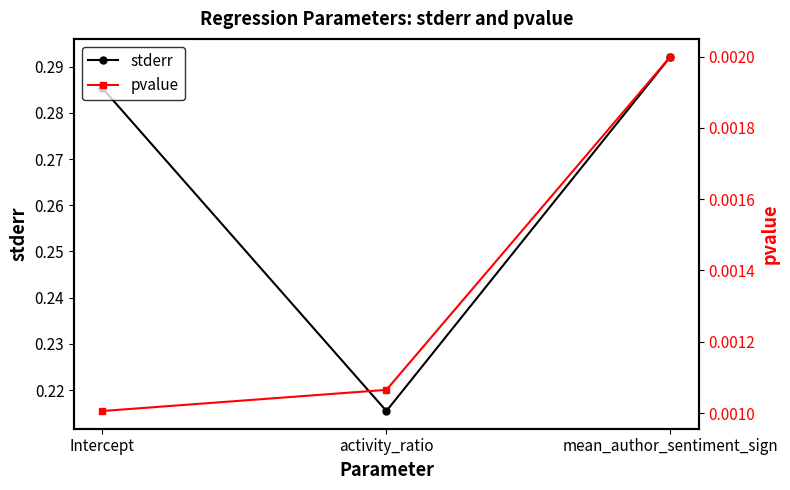

Reading left to right, extract all data points from this chart.

stderr: 0.3	0.2	0.3
pvalue: 0.0	0.0	0.0